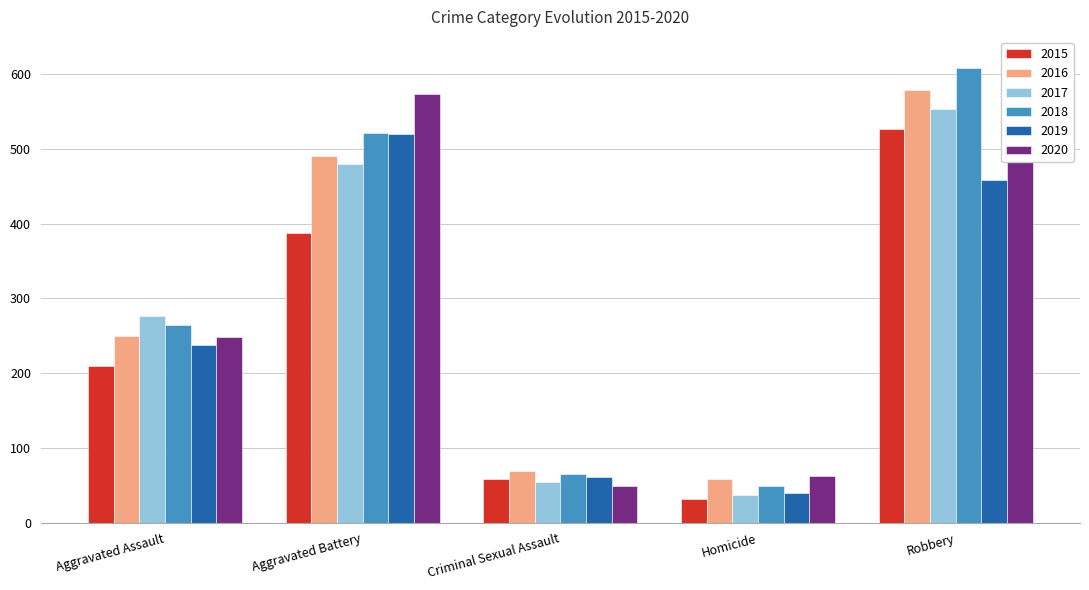

Rank the categories by 2018 value from lowest to highest.

Homicide, Criminal Sexual Assault, Aggravated Assault, Aggravated Battery, Robbery